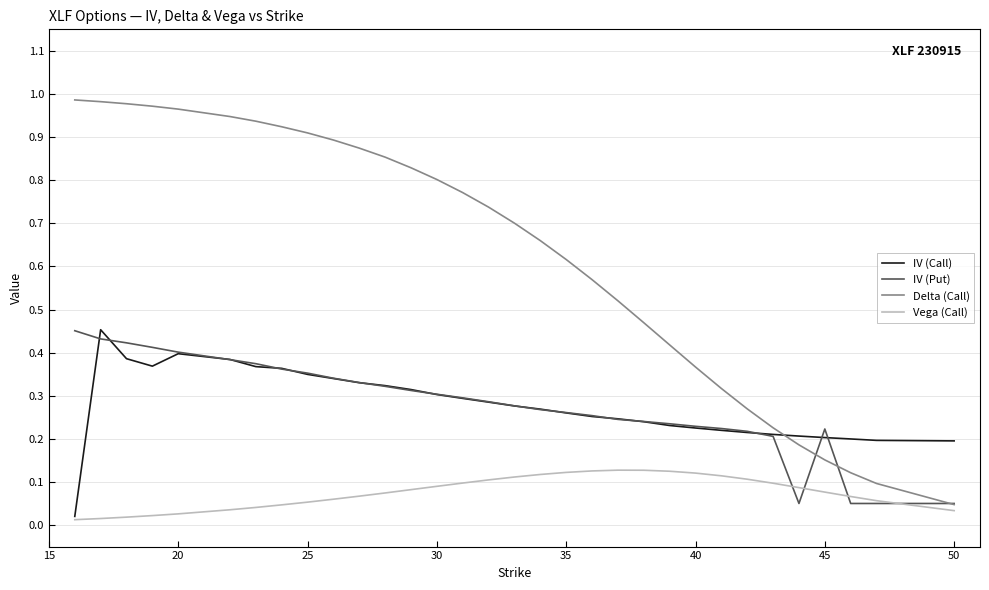

What are all the series names shown in the legend?

IV (Call), IV (Put), Delta (Call), Vega (Call)